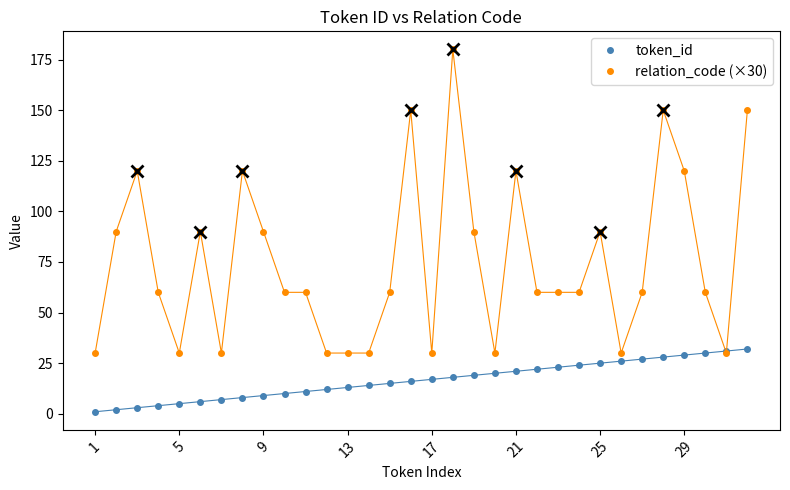

Which series has the largest range (max minus min)?

relation_code (×30)